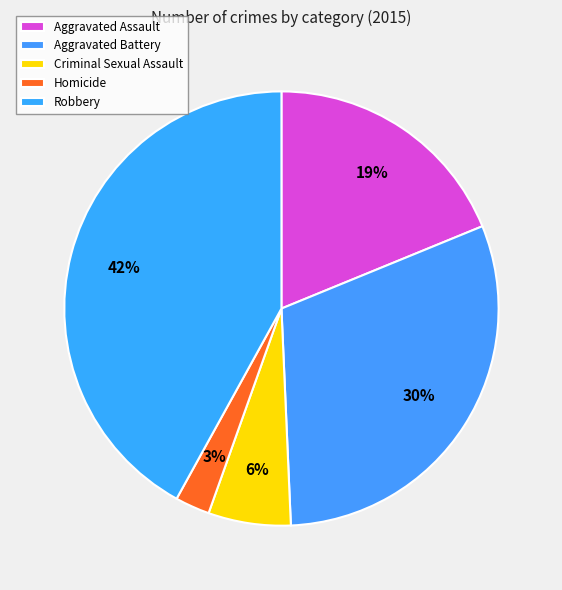

How many segments does this pie chart have?

5